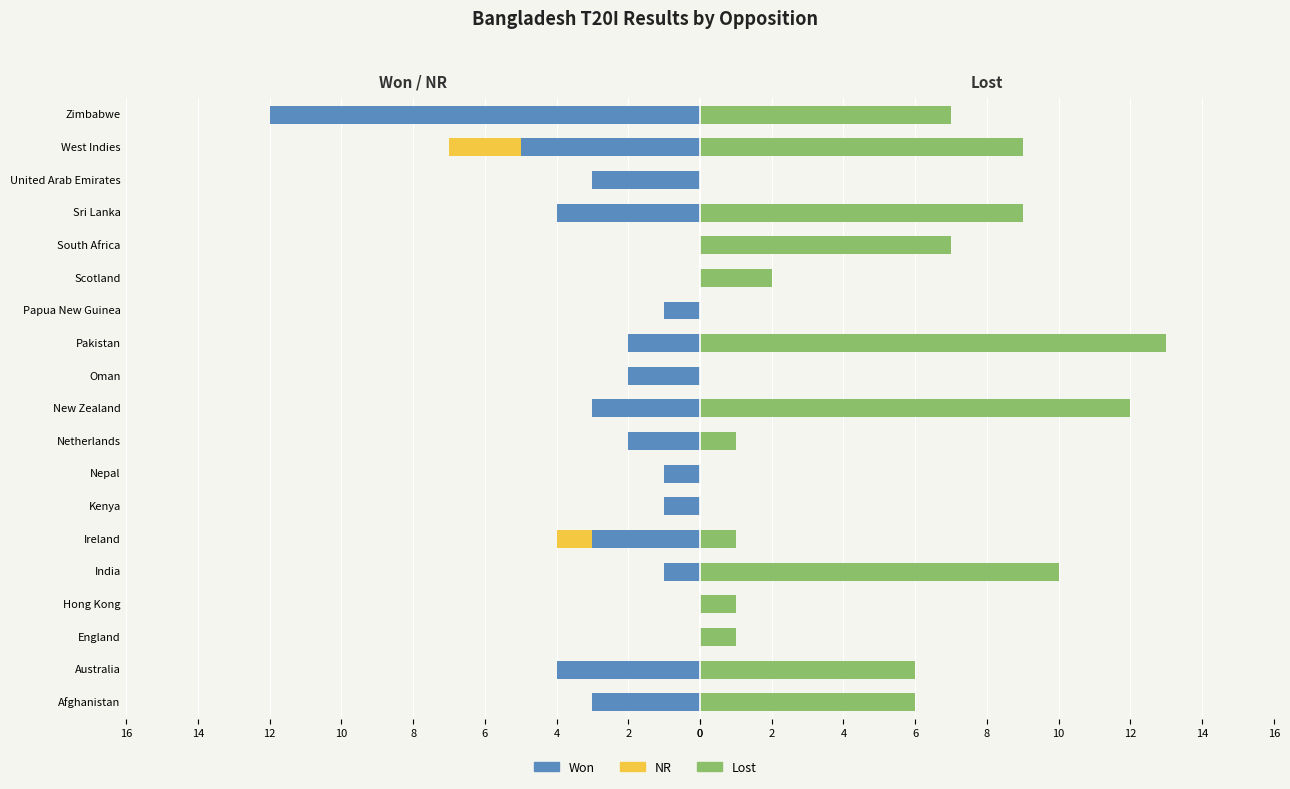

What is the difference between the maximum and second lowest values in the Lost series?

13